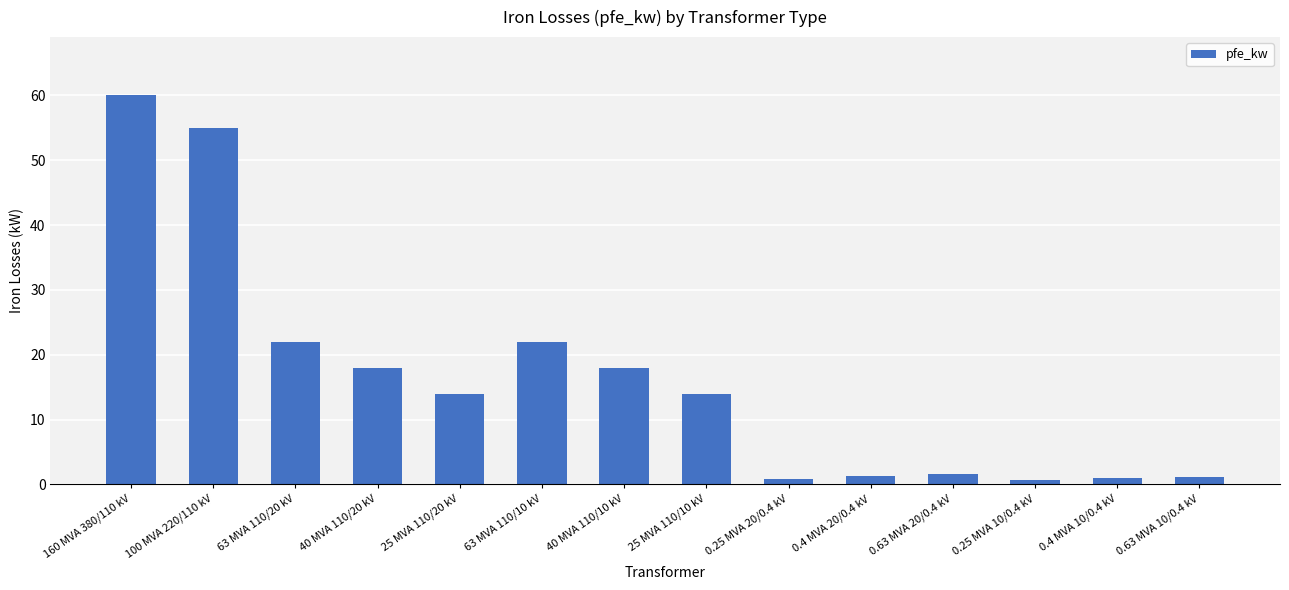

Approximately how many times larger is the value at 40 MVA 110/10 kV compared to 40 MVA 110/20 kV?

1.0